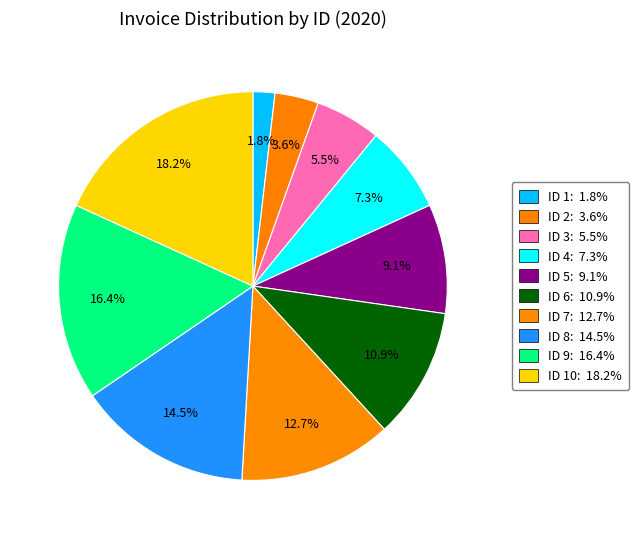

Which slice is the smallest?

1